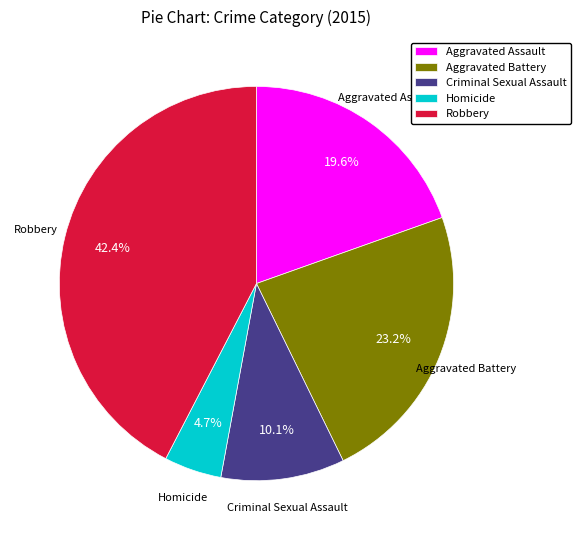

To the nearest percent, what is the average slice percentage?

20%